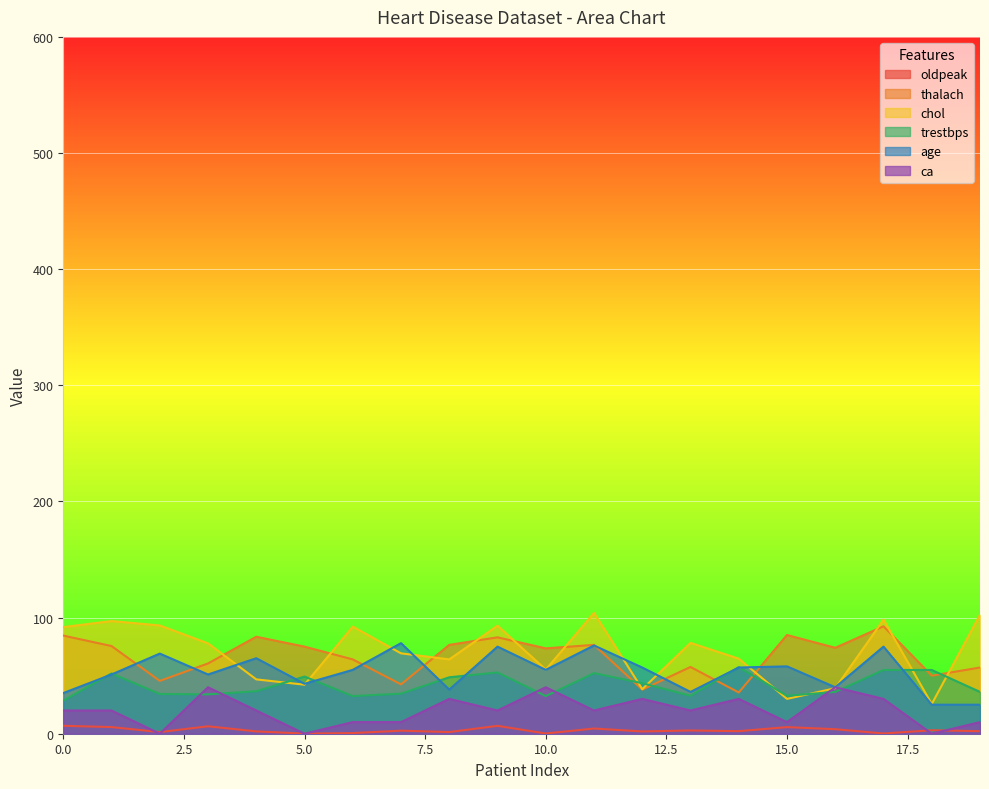

Reading left to right, list all the values displayed in this chart.

oldpeak: 6.8	5.7	1.4	6.4	2.0	0.1	0.6	2.6	1.4	6.8	0.2	4.5	2.0	2.8	2.2	5.7	3.9	0.2	3.0	2.2
thalach: 84.5	75.5	45.5	60.5	83.5	75.0	64.0	42.5	76.5	83.0	73.5	76.5	38.0	57.5	35.5	85.0	74.0	92.5	50.0	57.0
chol: 91.8	97.0	93.2	77.8	46.8	42.2	92.2	69.2	64.0	93.0	55.2	104.0	38.4	78.2	64.6	30.0	39.2	98.2	25.6	102.4
trestbps: 28.5	51.9	34.2	33.9	36.6	49.2	32.4	34.5	48.6	52.8	32.4	52.2	43.5	32.7	57.3	32.7	36.0	54.9	54.9	36.0
age: 35.0	51.0	69.0	51.0	65.0	43.0	55.0	78.0	38.0	75.0	55.0	76.0	57.0	36.0	57.0	58.0	40.0	75.0	25.0	25.0
ca: 20.0	20.0	0.0	40.0	20.0	0.0	10.0	10.0	30.0	20.0	40.0	20.0	30.0	20.0	30.0	10.0	40.0	30.0	0.0	10.0